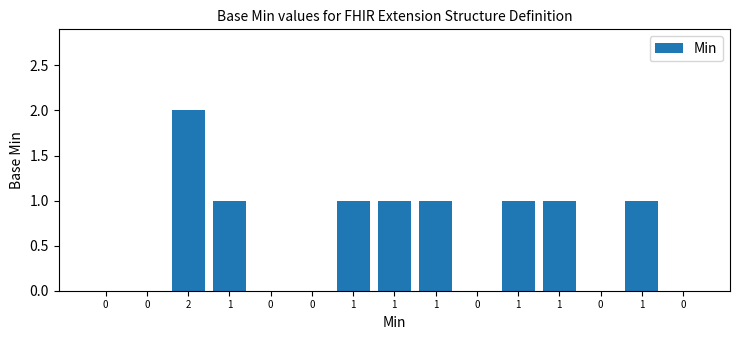

Where does the data first go above 1?

2